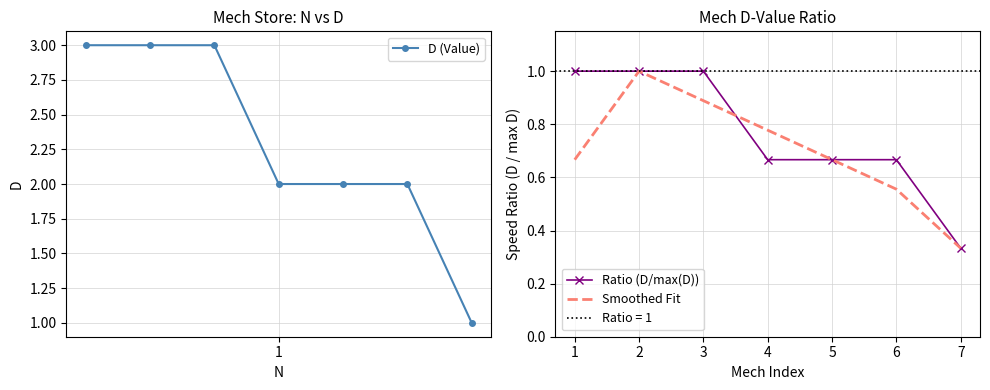

Is the value of Ratio (D/max(D)) at 6 greater than the value of D (Value) at 6?

No